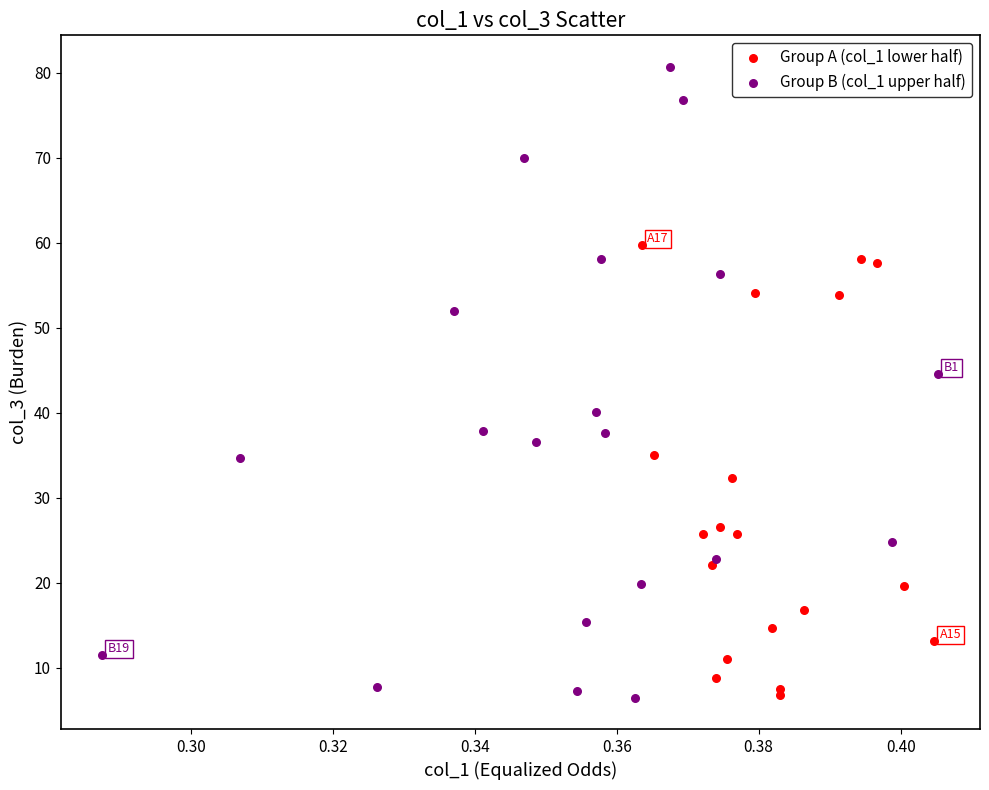

Which series has the largest Y range (max minus min)?

Group B (col_1 upper half)